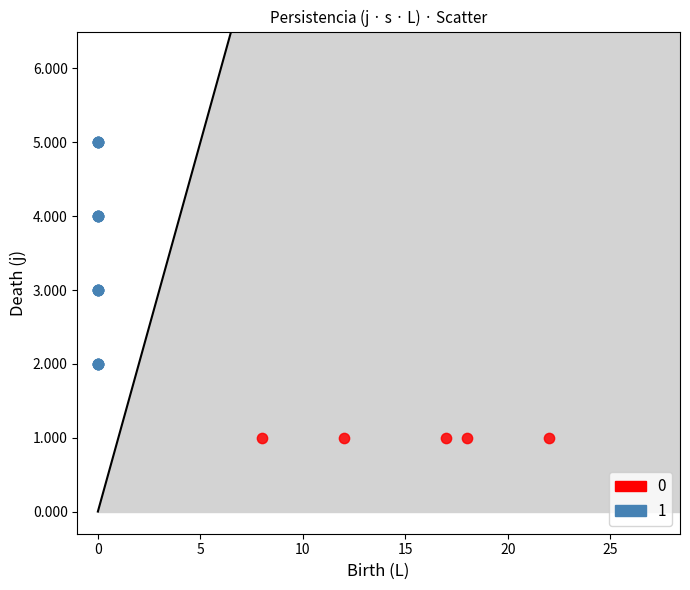

Which series contains the lowest Y value?

0